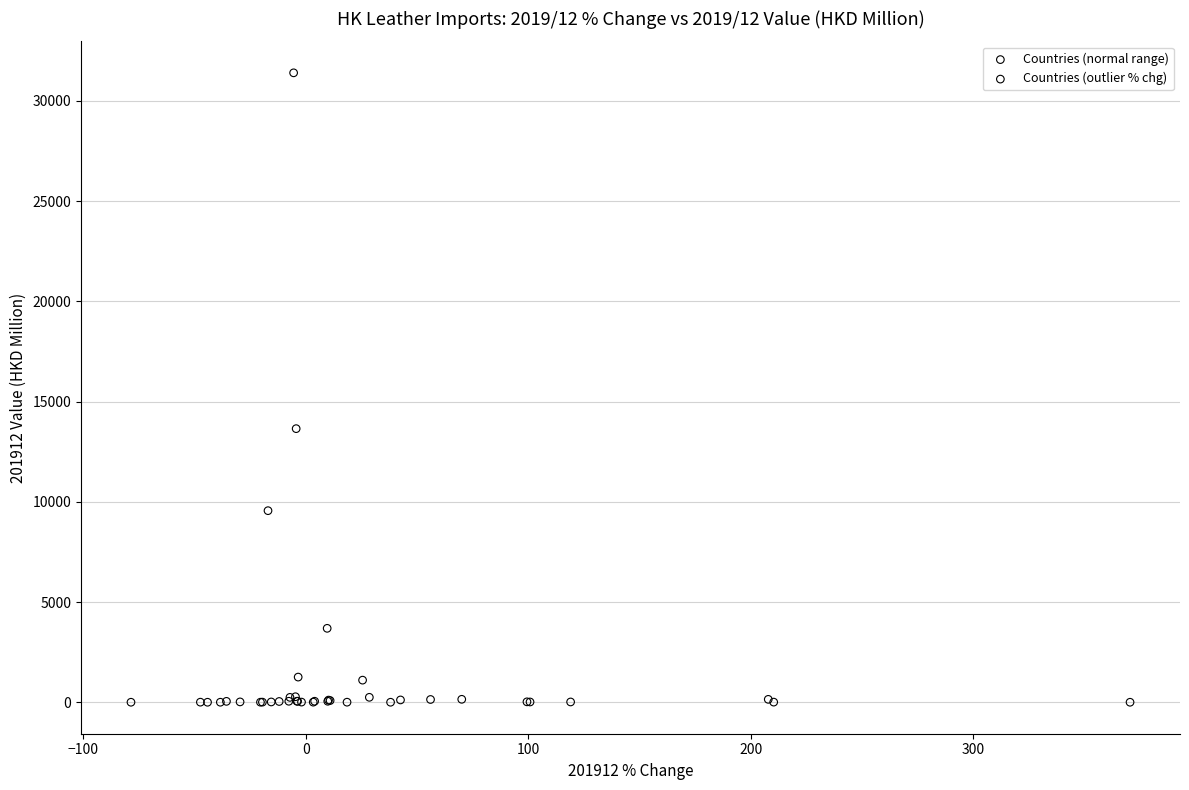

Which series has the widest spread of Y values?

Countries (normal range)